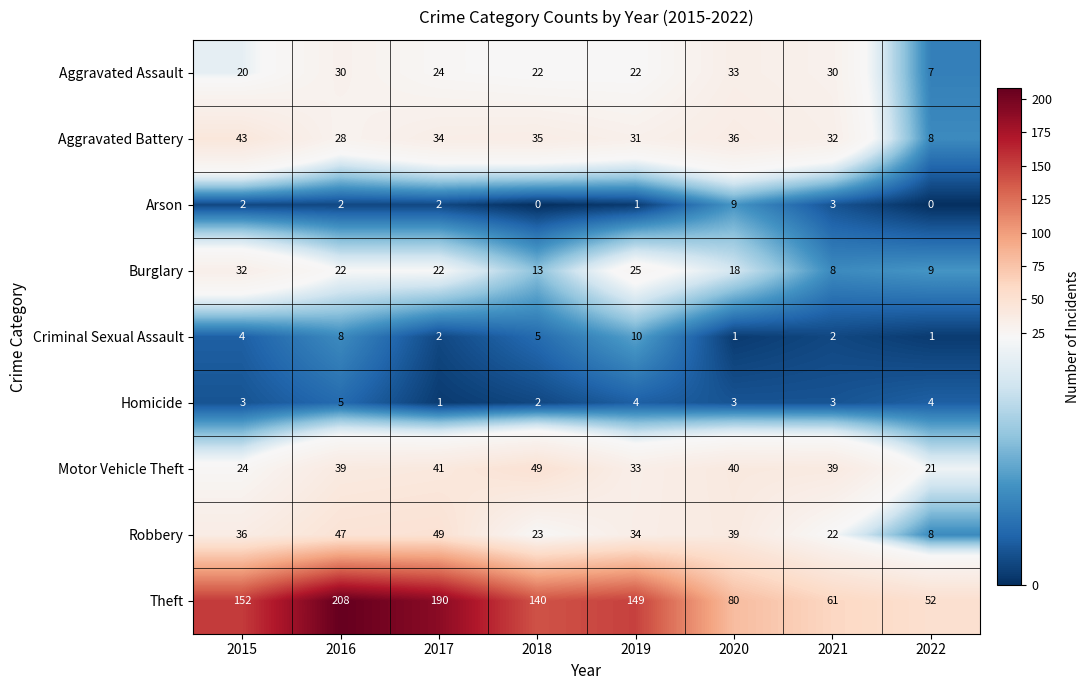

How many values in the Aggravated Assault series are below 24?

4